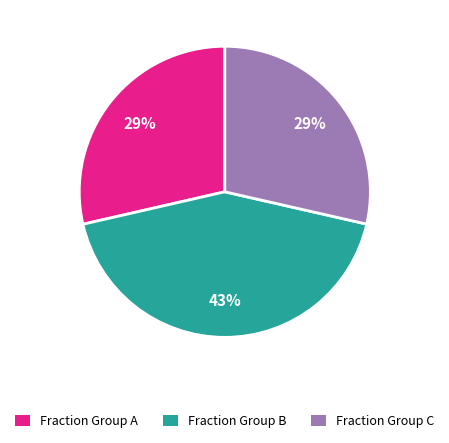

Which slice is the largest?

Fraction Group B